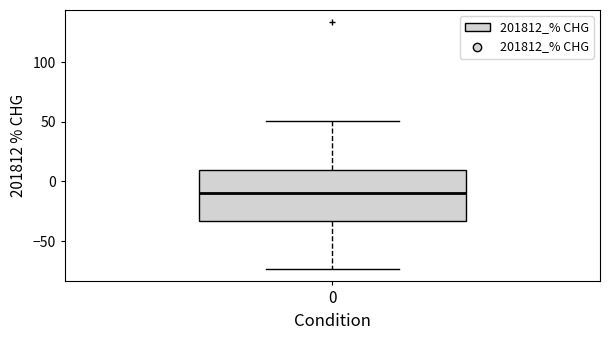

Where does the lower whisker of the box at x = 0 end on the y-axis? The values are not printed on the chart, so give them approximately, as read against the axis.

-75